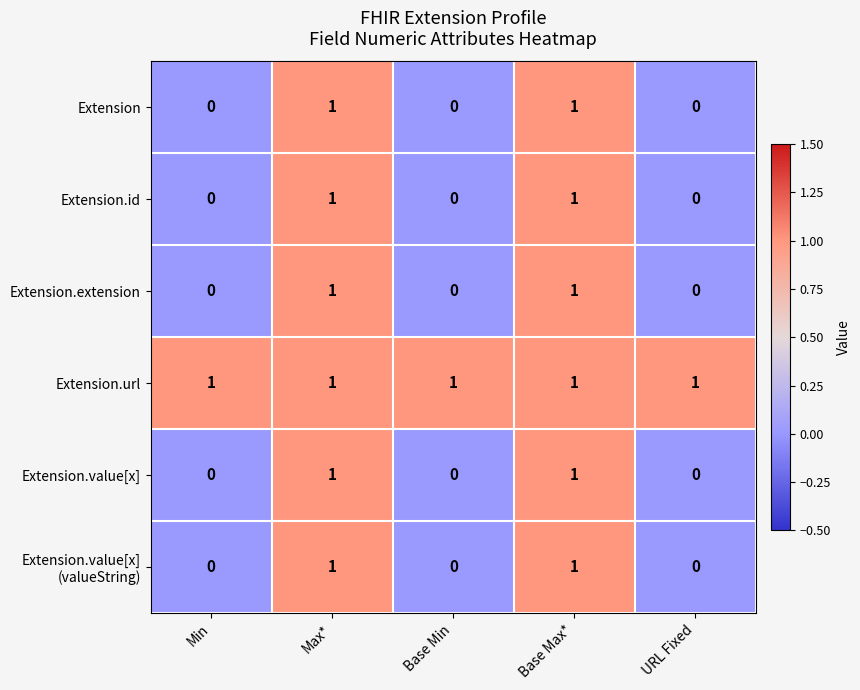

Is it true that Extension.id equals 1 at Base Max*?

True